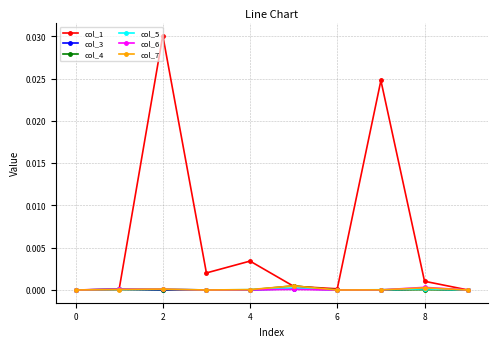

How many interior local peaks does the col_1 series have?

3